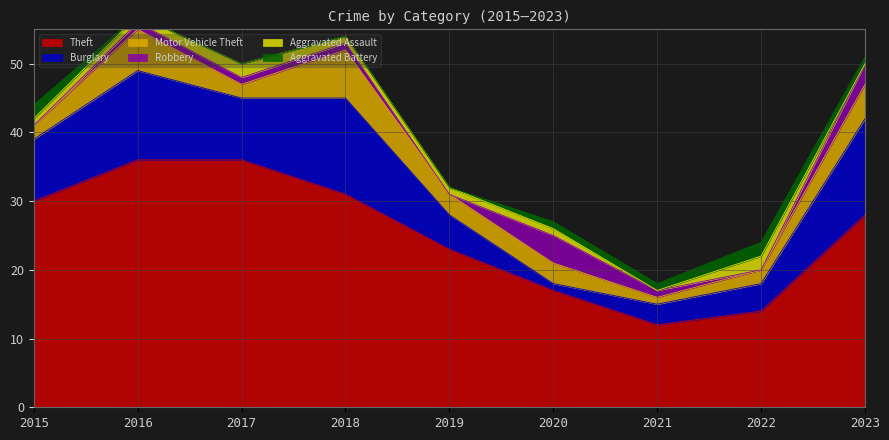

How many lines are shown in the chart?

6